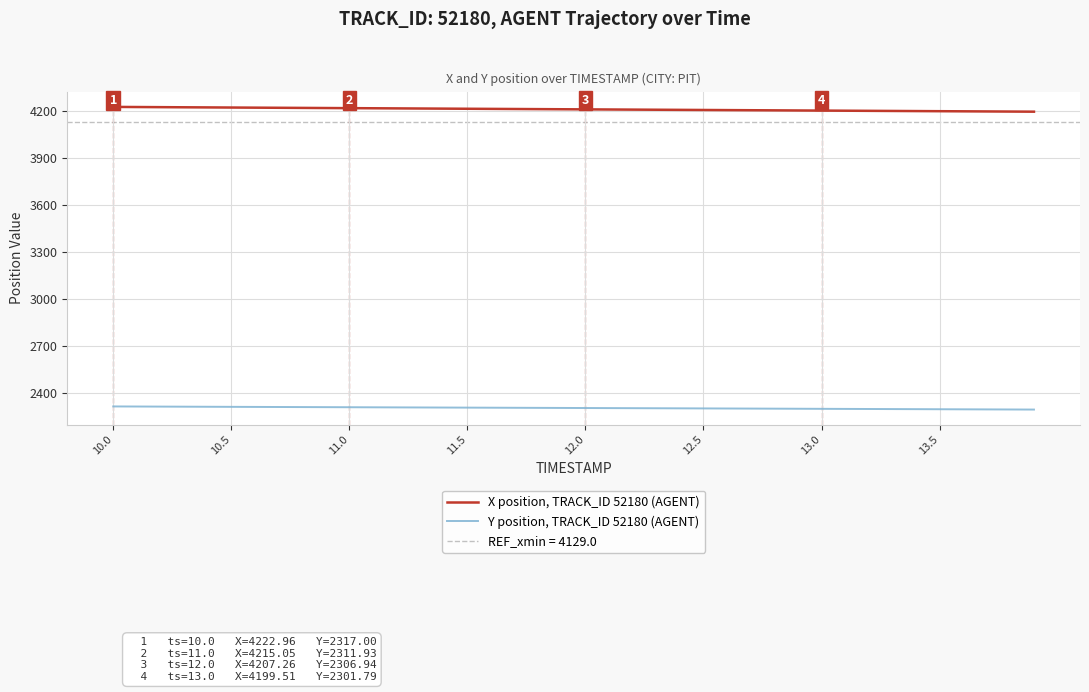

The value of Y position, TRACK_ID 52180 (AGENT) at 12.0 is 1157.3. True or false?

False